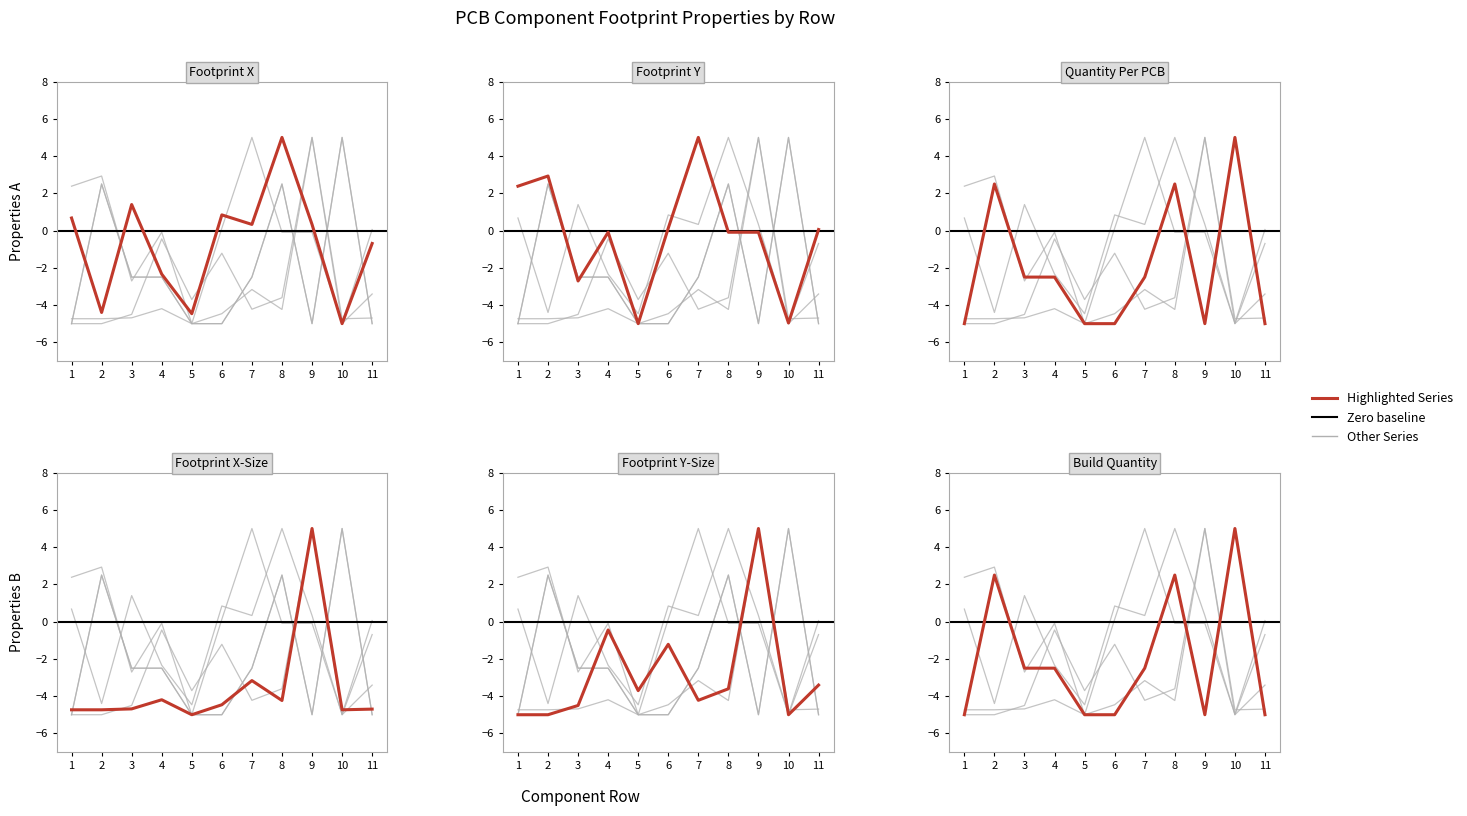

In Footprint X-Size, how many points are higher than both neighbors (excluding endpoints)?

3